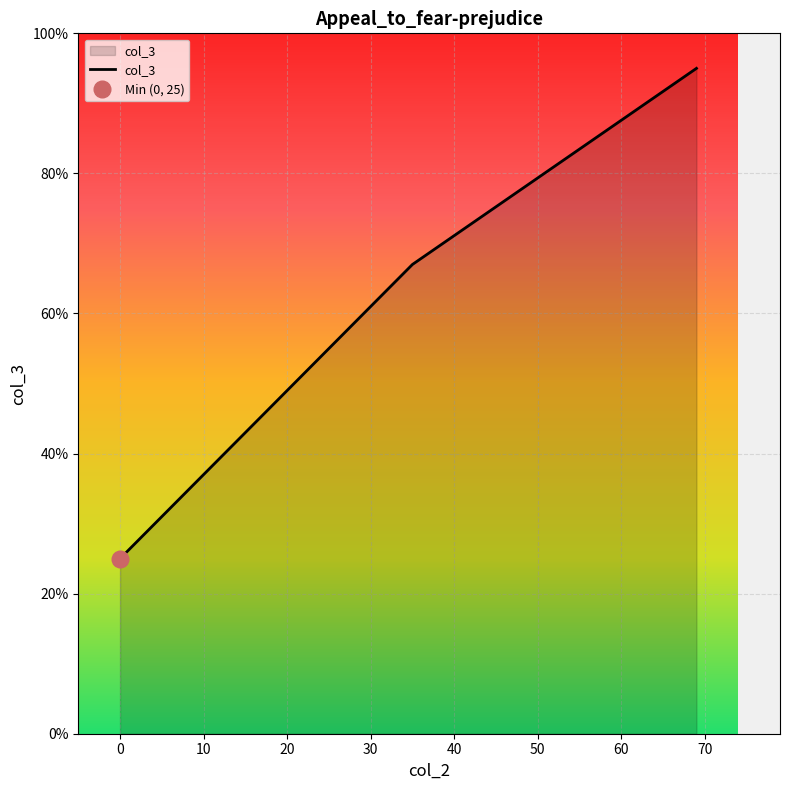

What is the value of the 3rd point from the left?

95